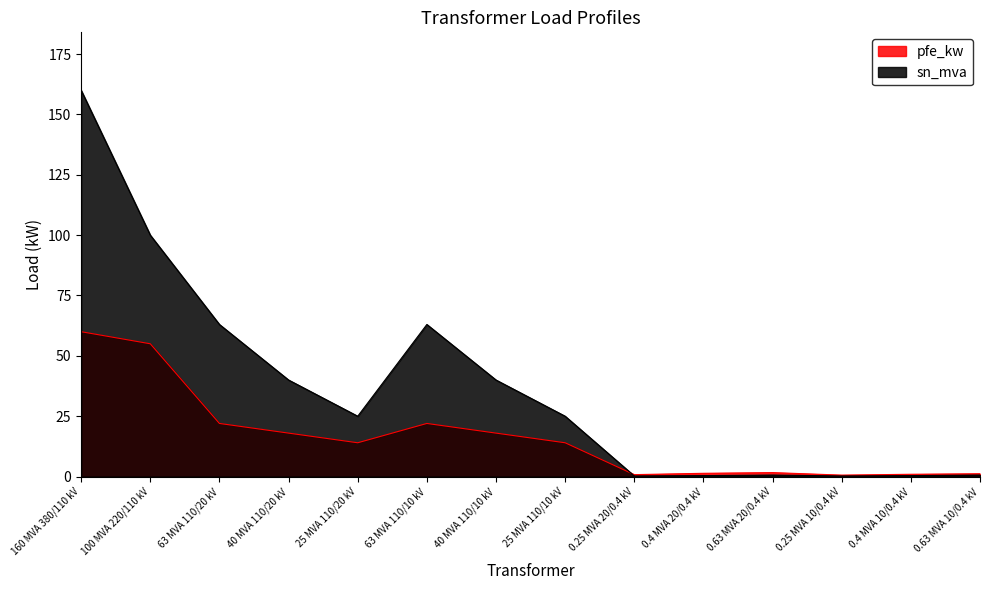

In sn_mva, how many points are higher than both neighbors (excluding endpoints)?

2